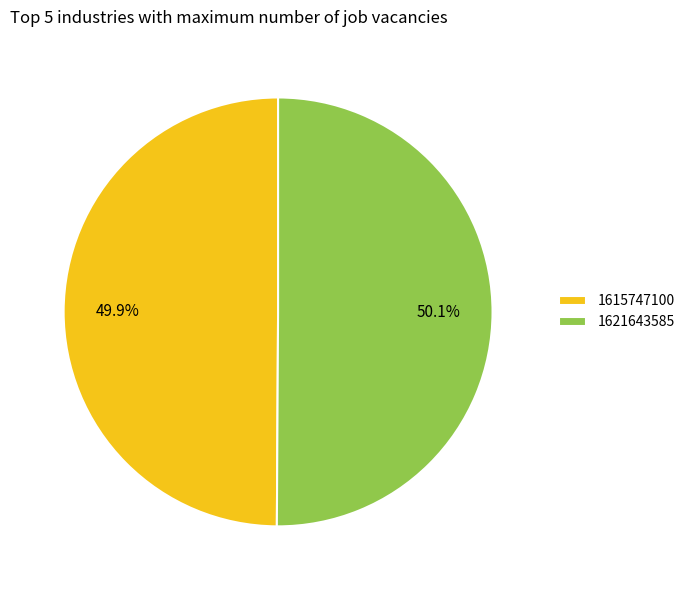

Is there any slice that represents more than half of the pie?

Yes